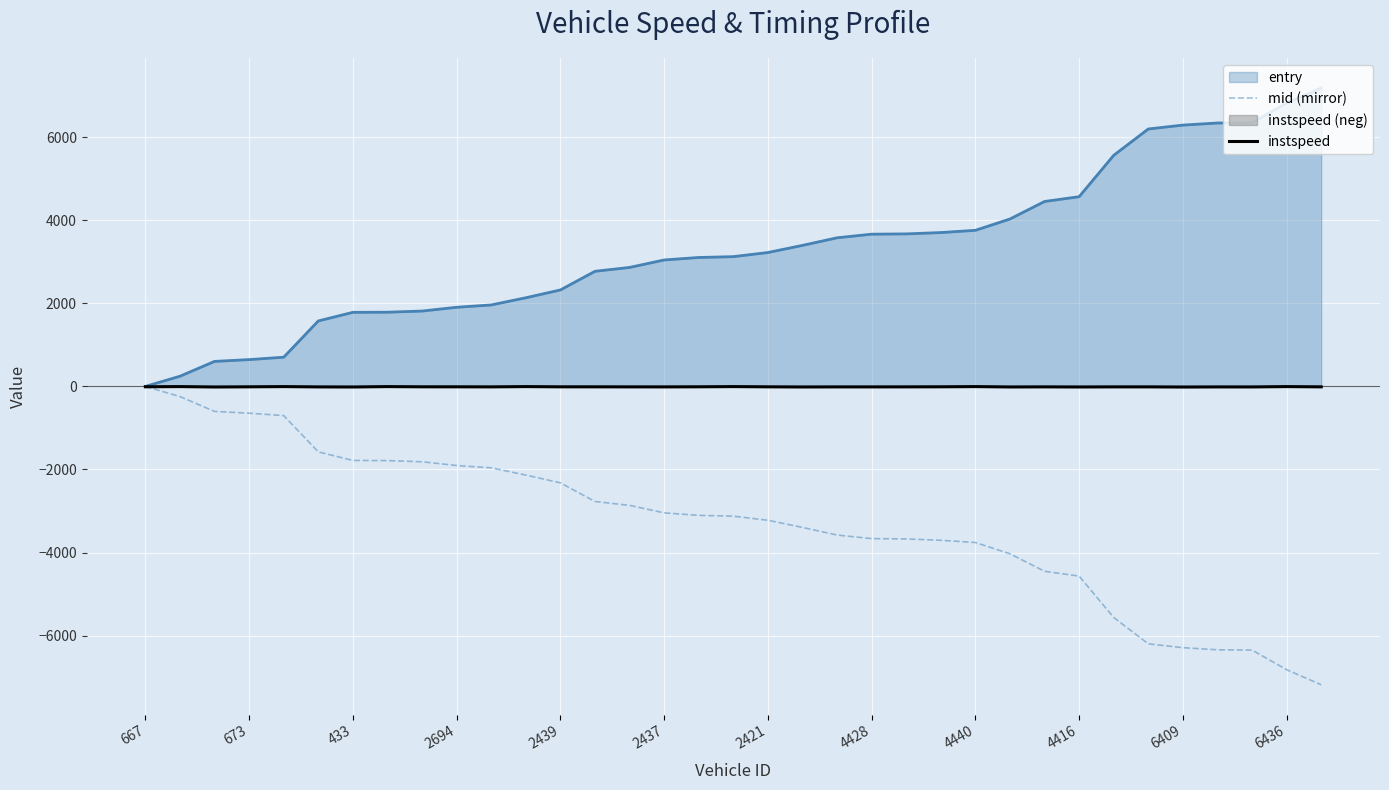

At which label does mid (mirror) first exceed -3124?

667